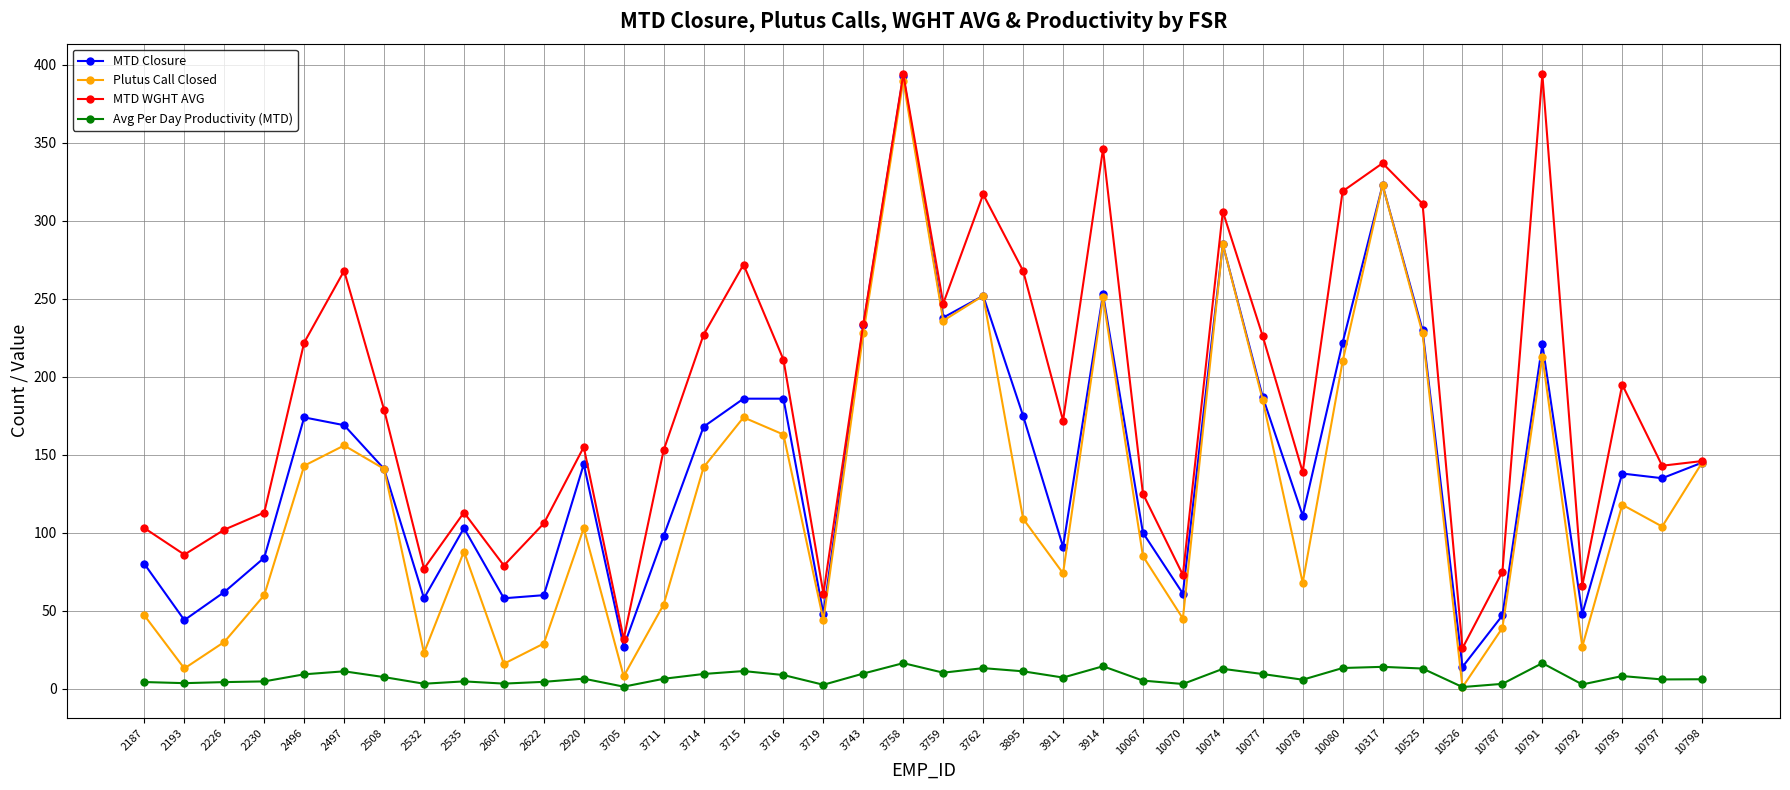

True or false: Avg Per Day Productivity (MTD) has more than 2 interior local peaks.

True